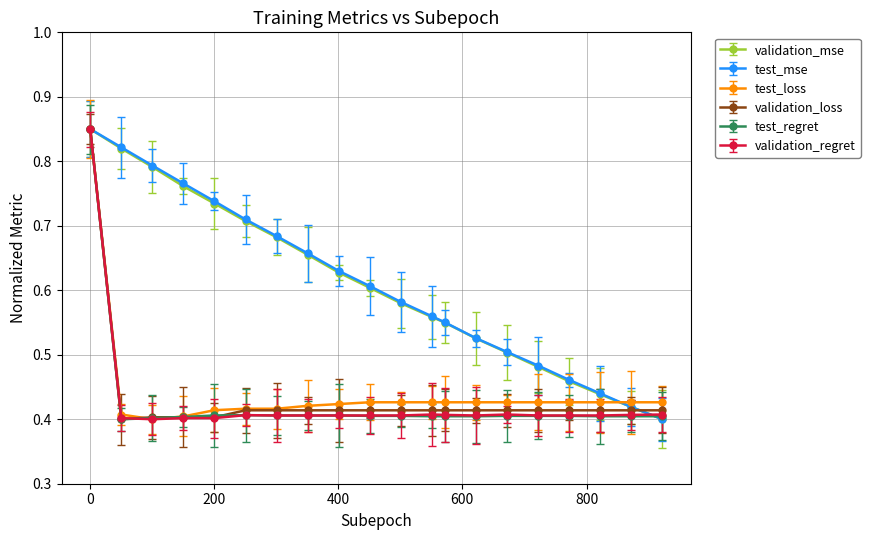

Which series has the largest range (max minus min)?

validation_mse